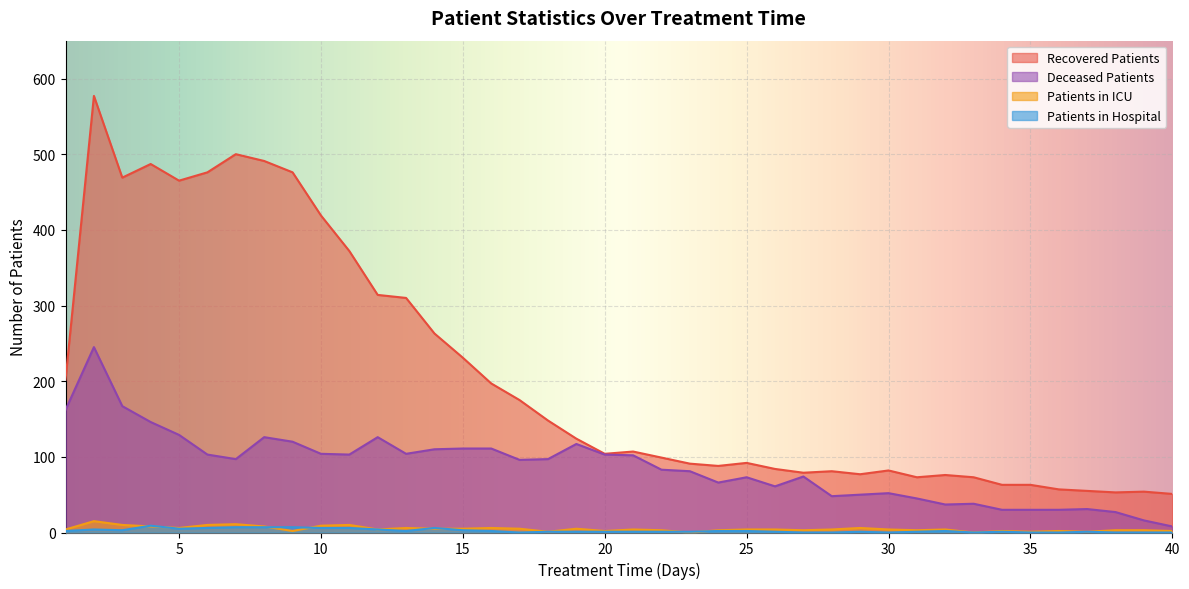

Between 4 and 10, which is larger?

4